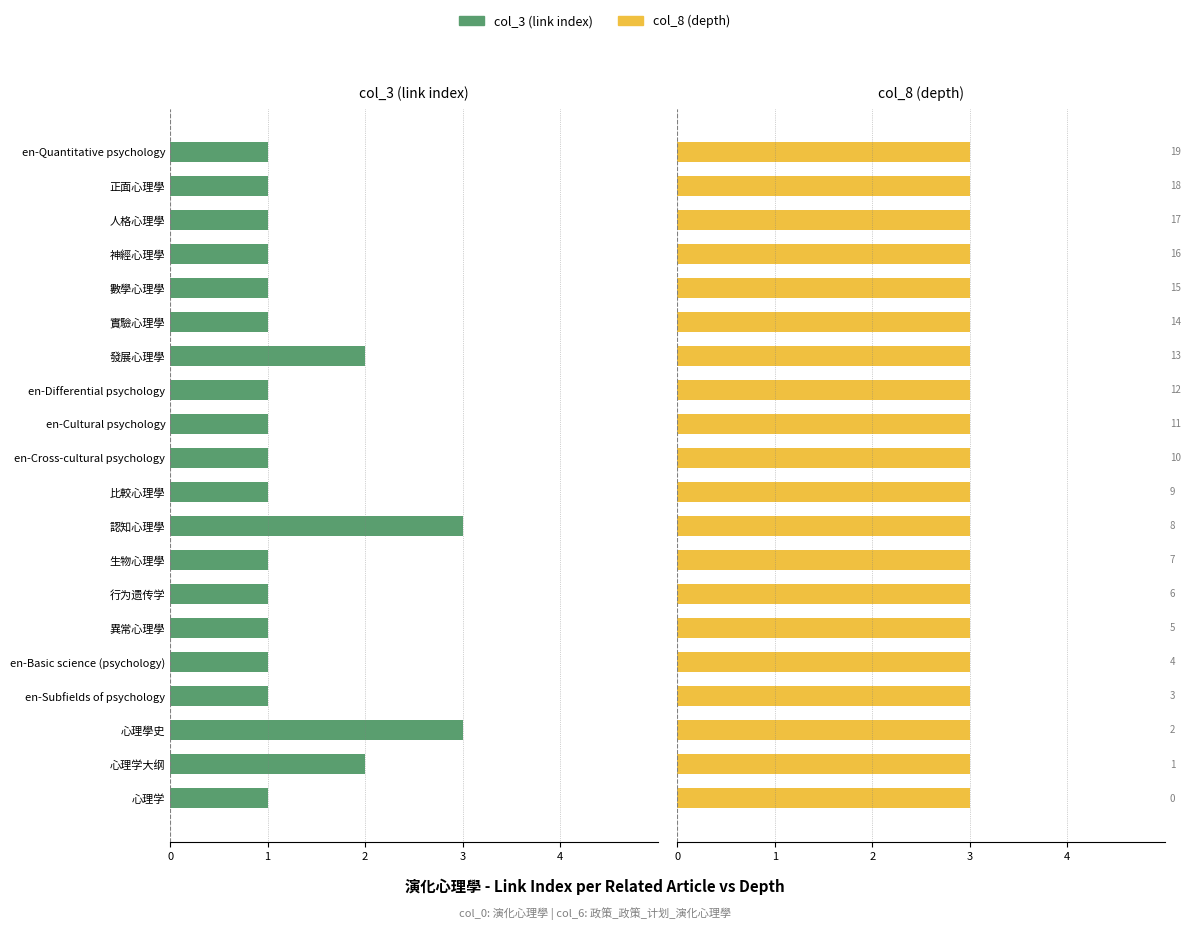

How many bars are there in total?

40